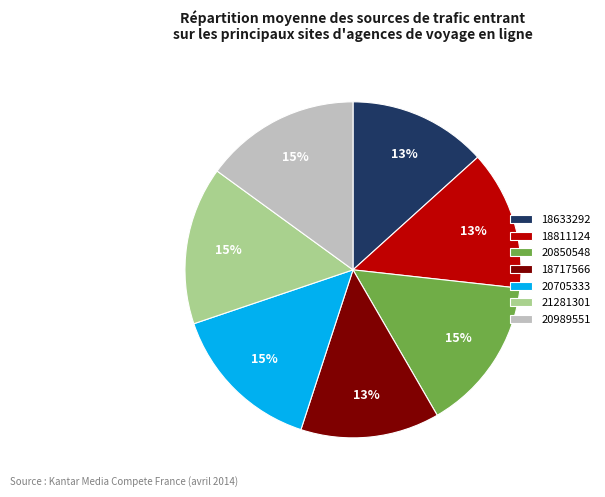

How many slices are in this pie chart?

7